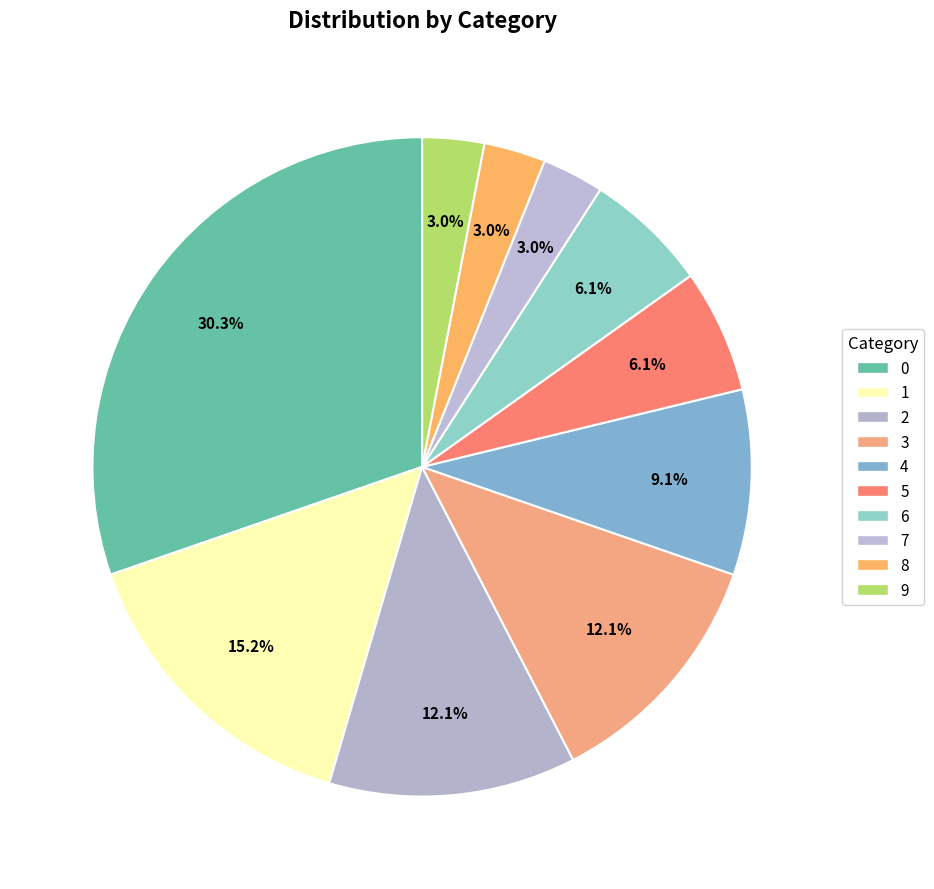

Rank the categories by value from highest to lowest.

0, 1, 2, 3, 4, 5, 6, 7, 8, 9